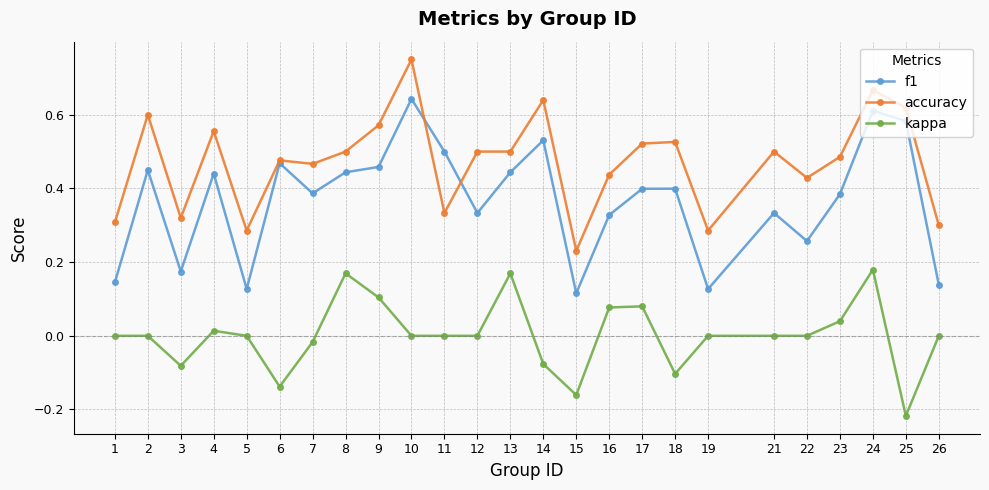

Is the value of kappa at 6 greater than the value of f1 at 15?

No